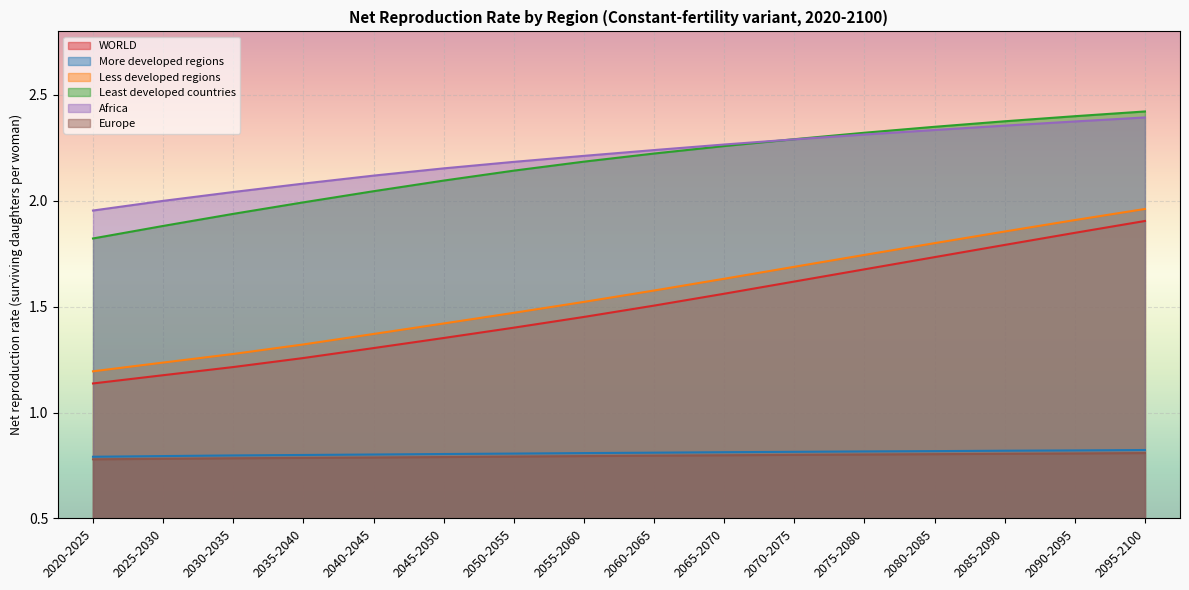

Reading left to right, extract all data points from this chart.

WORLD: 2020-2025=1.1	2025-2030=1.2	2030-2035=1.2	2035-2040=1.3	2040-2045=1.3	2045-2050=1.4	2050-2055=1.4	2055-2060=1.5	2060-2065=1.5	2065-2070=1.6	2070-2075=1.6	2075-2080=1.7	2080-2085=1.7	2085-2090=1.8	2090-2095=1.8	2095-2100=1.9
More developed regions: 2020-2025=0.8	2025-2030=0.8	2030-2035=0.8	2035-2040=0.8	2040-2045=0.8	2045-2050=0.8	2050-2055=0.8	2055-2060=0.8	2060-2065=0.8	2065-2070=0.8	2070-2075=0.8	2075-2080=0.8	2080-2085=0.8	2085-2090=0.8	2090-2095=0.8	2095-2100=0.8
Less developed regions: 2020-2025=1.2	2025-2030=1.2	2030-2035=1.3	2035-2040=1.3	2040-2045=1.4	2045-2050=1.4	2050-2055=1.5	2055-2060=1.5	2060-2065=1.6	2065-2070=1.6	2070-2075=1.7	2075-2080=1.7	2080-2085=1.8	2085-2090=1.9	2090-2095=1.9	2095-2100=2.0
Least developed countries: 2020-2025=1.8	2025-2030=1.9	2030-2035=1.9	2035-2040=2.0	2040-2045=2.0	2045-2050=2.1	2050-2055=2.1	2055-2060=2.2	2060-2065=2.2	2065-2070=2.3	2070-2075=2.3	2075-2080=2.3	2080-2085=2.3	2085-2090=2.4	2090-2095=2.4	2095-2100=2.4
Africa: 2020-2025=2.0	2025-2030=2.0	2030-2035=2.0	2035-2040=2.1	2040-2045=2.1	2045-2050=2.2	2050-2055=2.2	2055-2060=2.2	2060-2065=2.2	2065-2070=2.3	2070-2075=2.3	2075-2080=2.3	2080-2085=2.3	2085-2090=2.4	2090-2095=2.4	2095-2100=2.4
Europe: 2020-2025=0.8	2025-2030=0.8	2030-2035=0.8	2035-2040=0.8	2040-2045=0.8	2045-2050=0.8	2050-2055=0.8	2055-2060=0.8	2060-2065=0.8	2065-2070=0.8	2070-2075=0.8	2075-2080=0.8	2080-2085=0.8	2085-2090=0.8	2090-2095=0.8	2095-2100=0.8